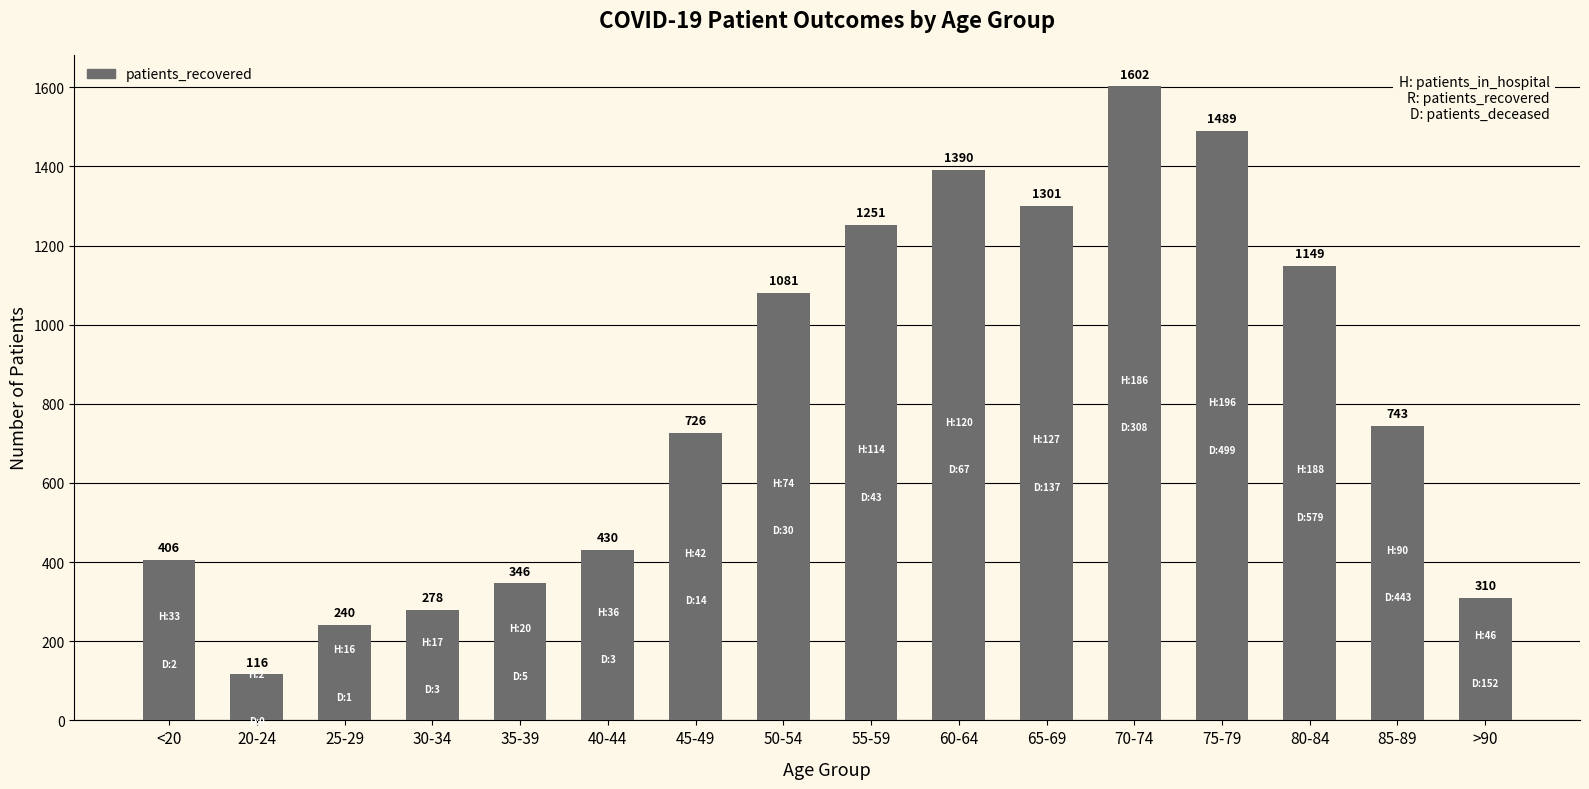

What is the greatest value displayed?

1602